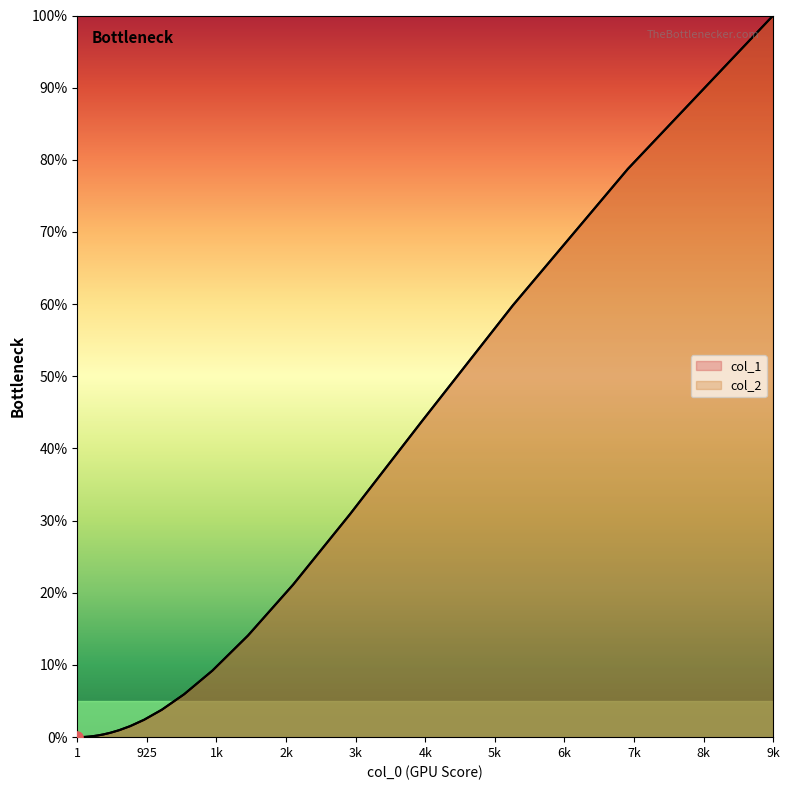

Which series has the largest total across all categories?

col_1